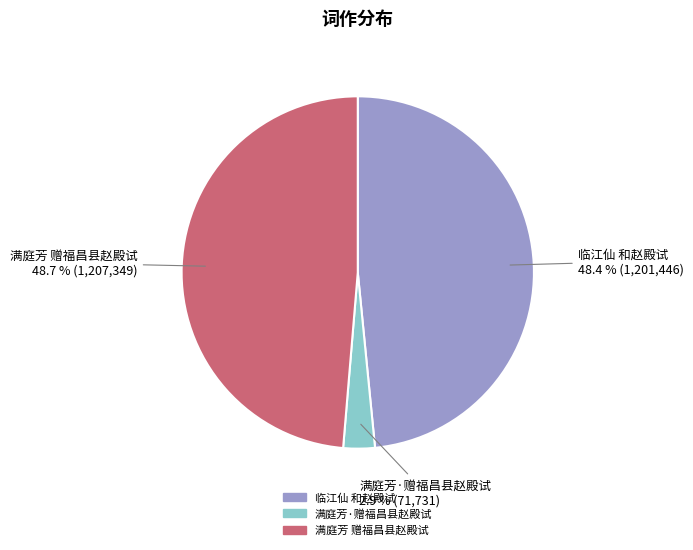

To the nearest percent, what percentage of the pie is 临江仙 和赵殿试?

48%